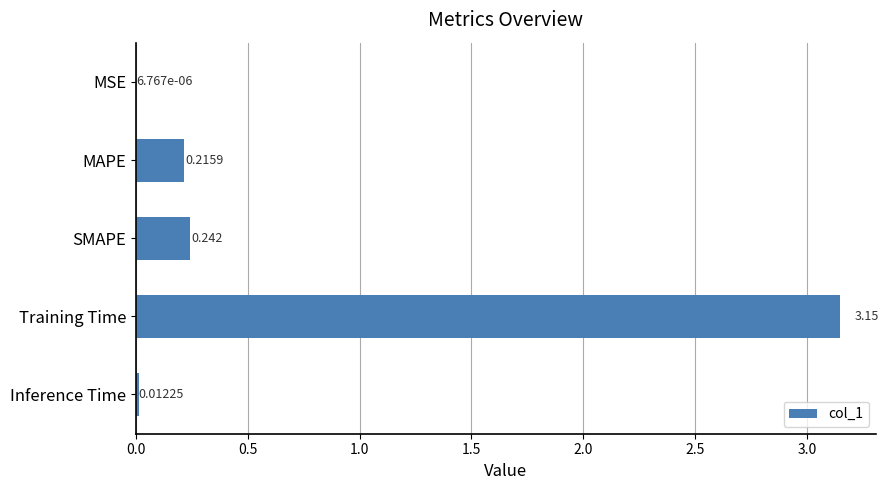

At which label is the value closest to 1?

SMAPE